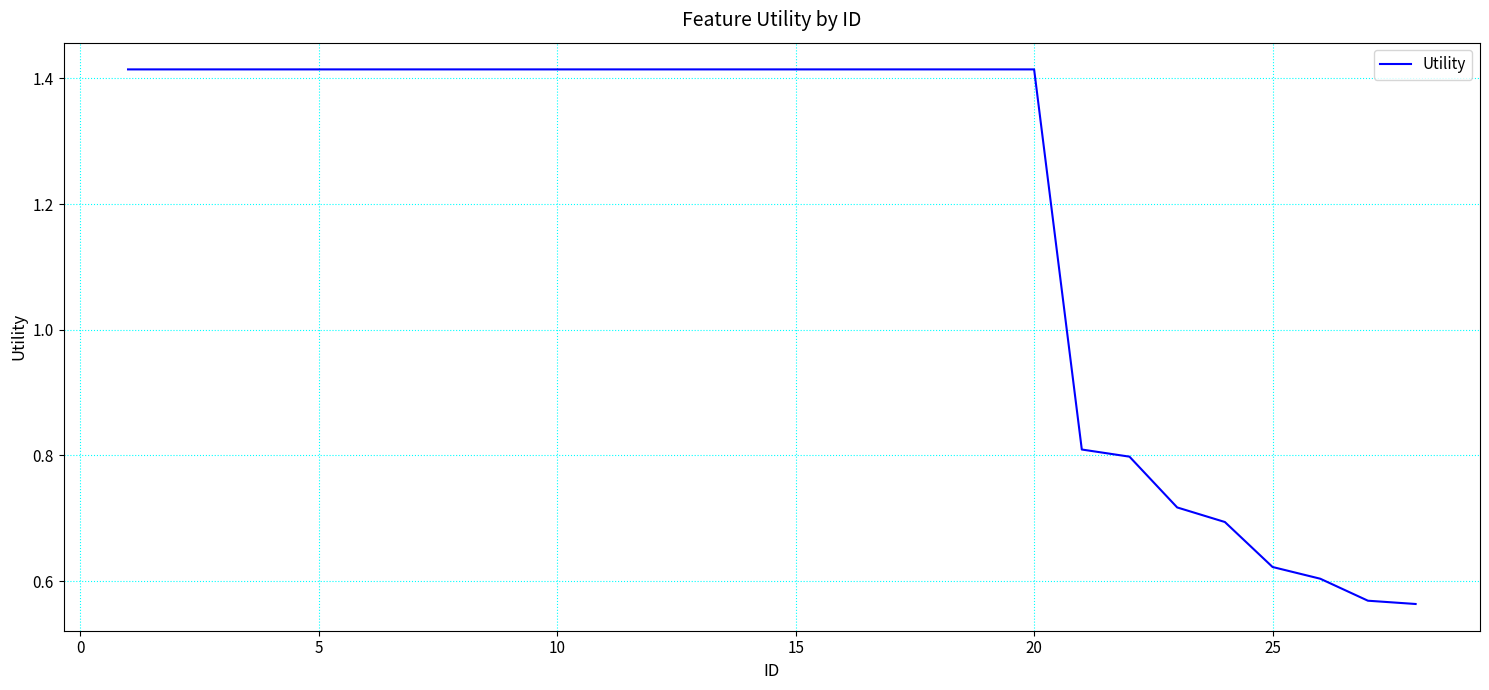

What is the average value?

1.2